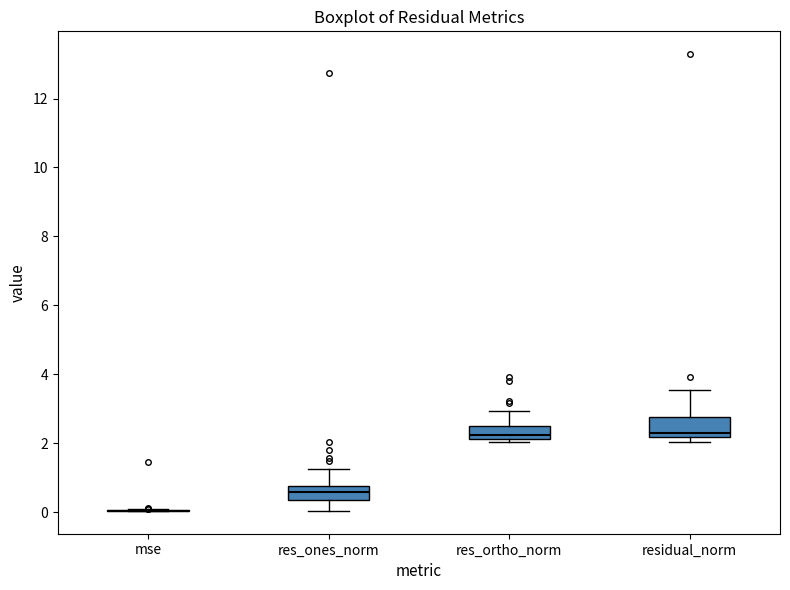

Where does the lower whisker of the box for res_ones_norm end on the y-axis? The values are not printed on the chart, so give them approximately, as read against the axis.

0.0